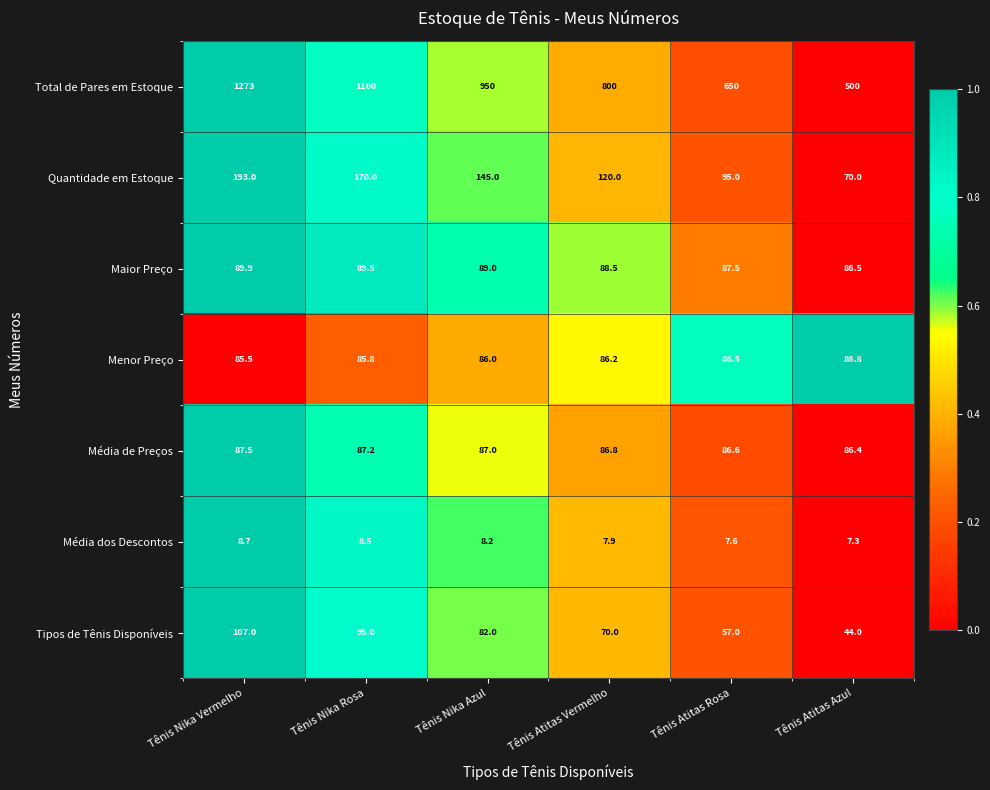

At which label does Média dos Descontos first exceed 8?

Tênis Nika Vermelho